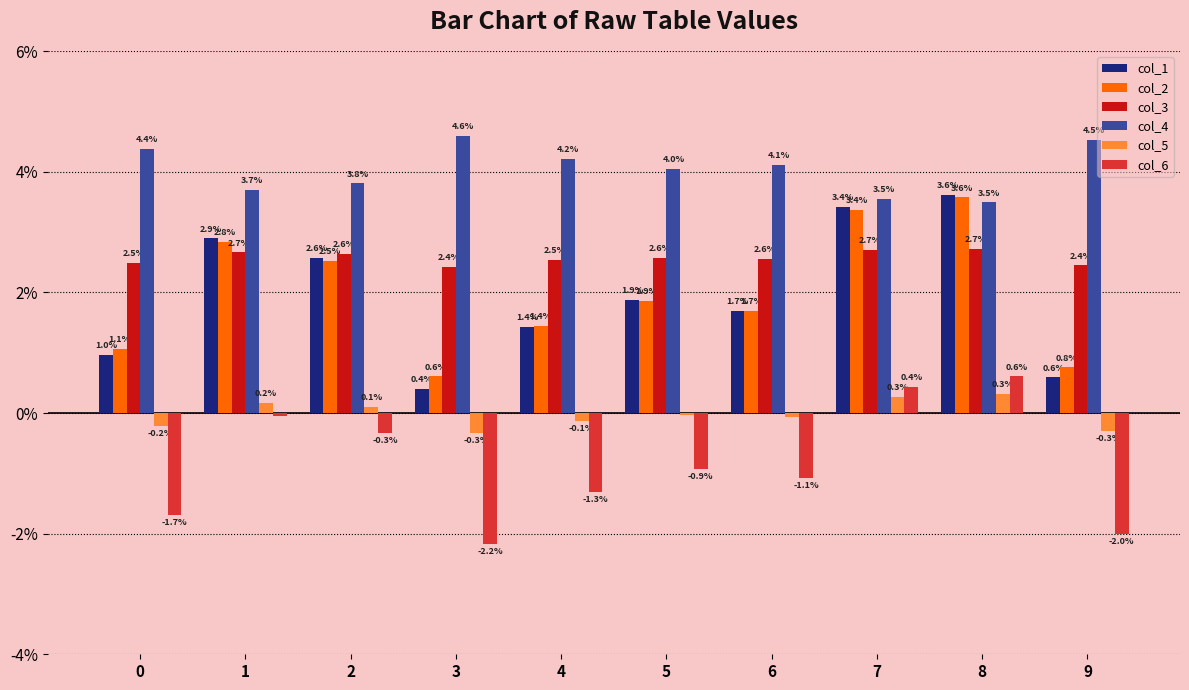

At how many categories does at least one series exceed 0?

10